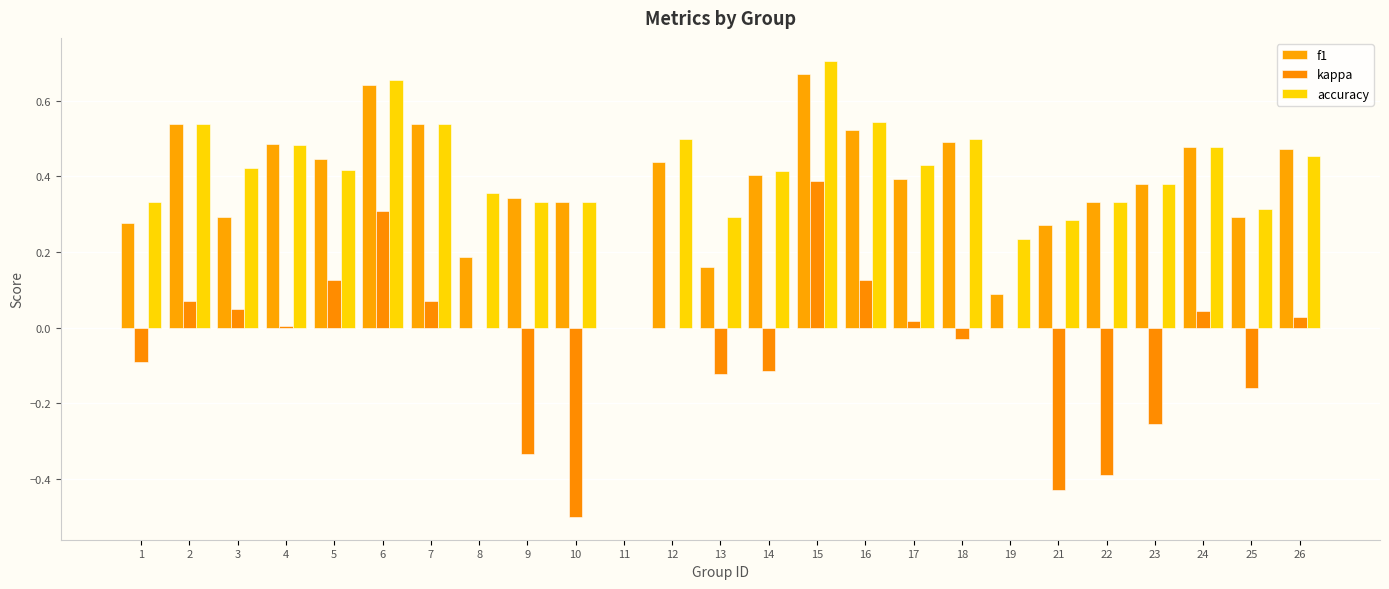

The value of kappa at 5 is 0.2. True or false?

False